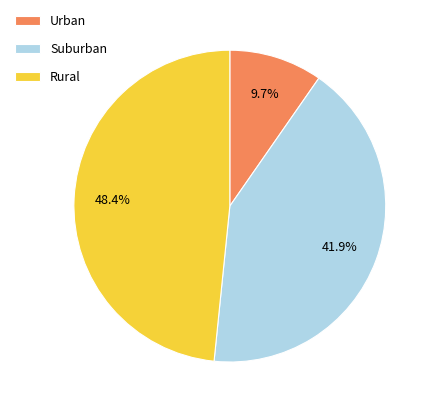

Which category has the smallest portion of the pie?

Urban